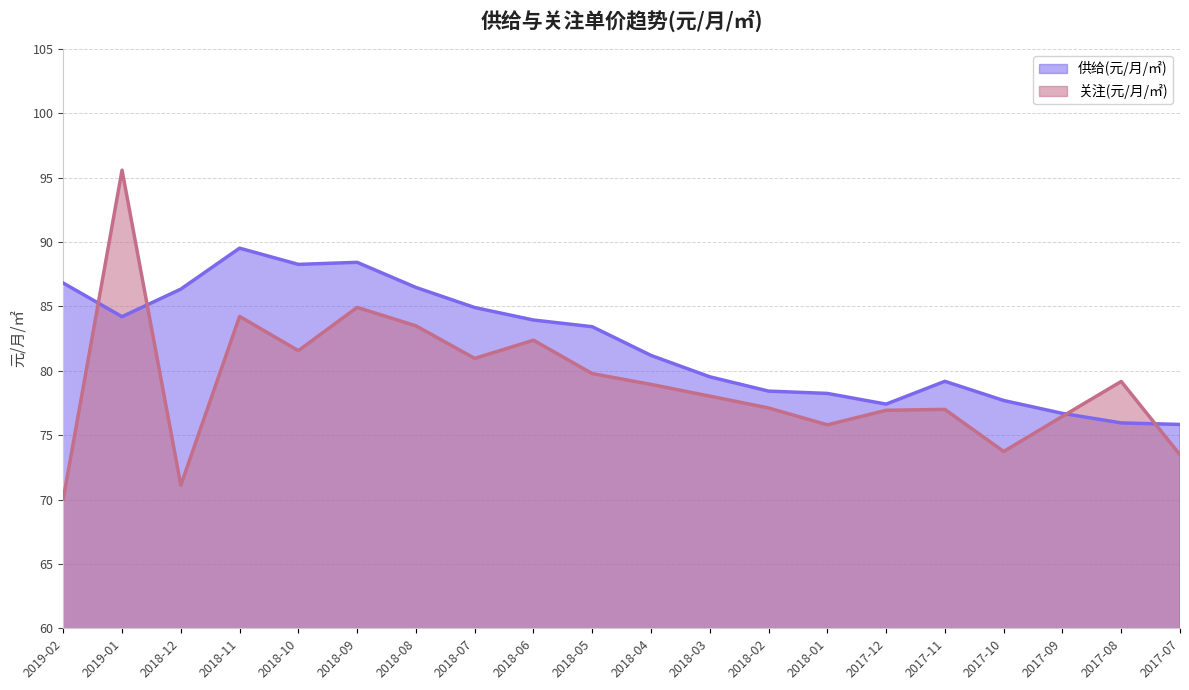

Where do 关注(元/月/㎡) and 供给(元/月/㎡) first cross each other?

2019-02 and 2019-01